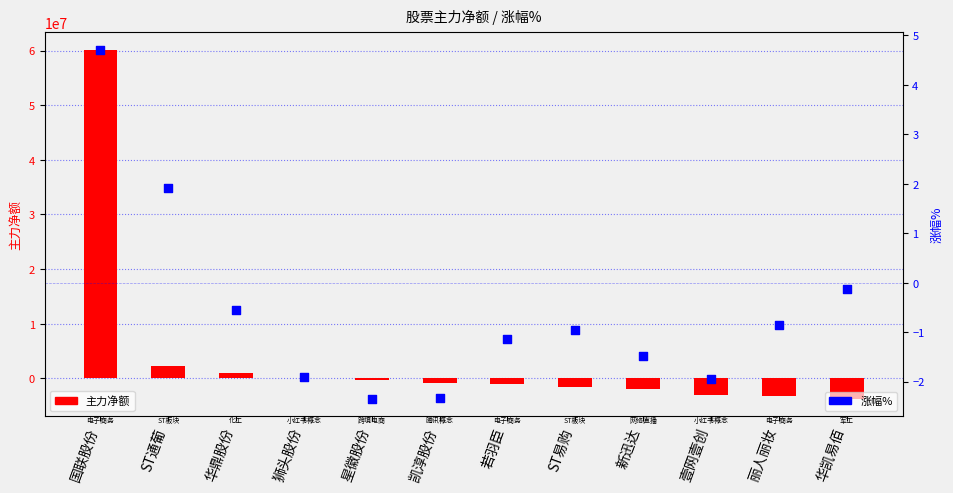

What is the total value across all series at 新迅达?

-1890271.5